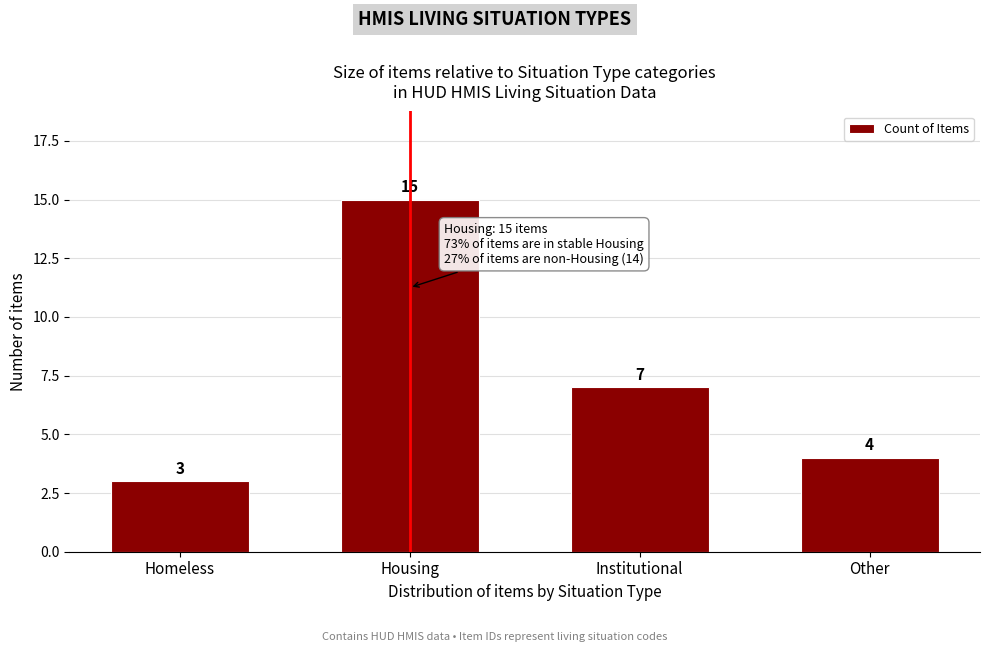

Reading right to left, what are all the values shown in this chart?

4	7	15	3